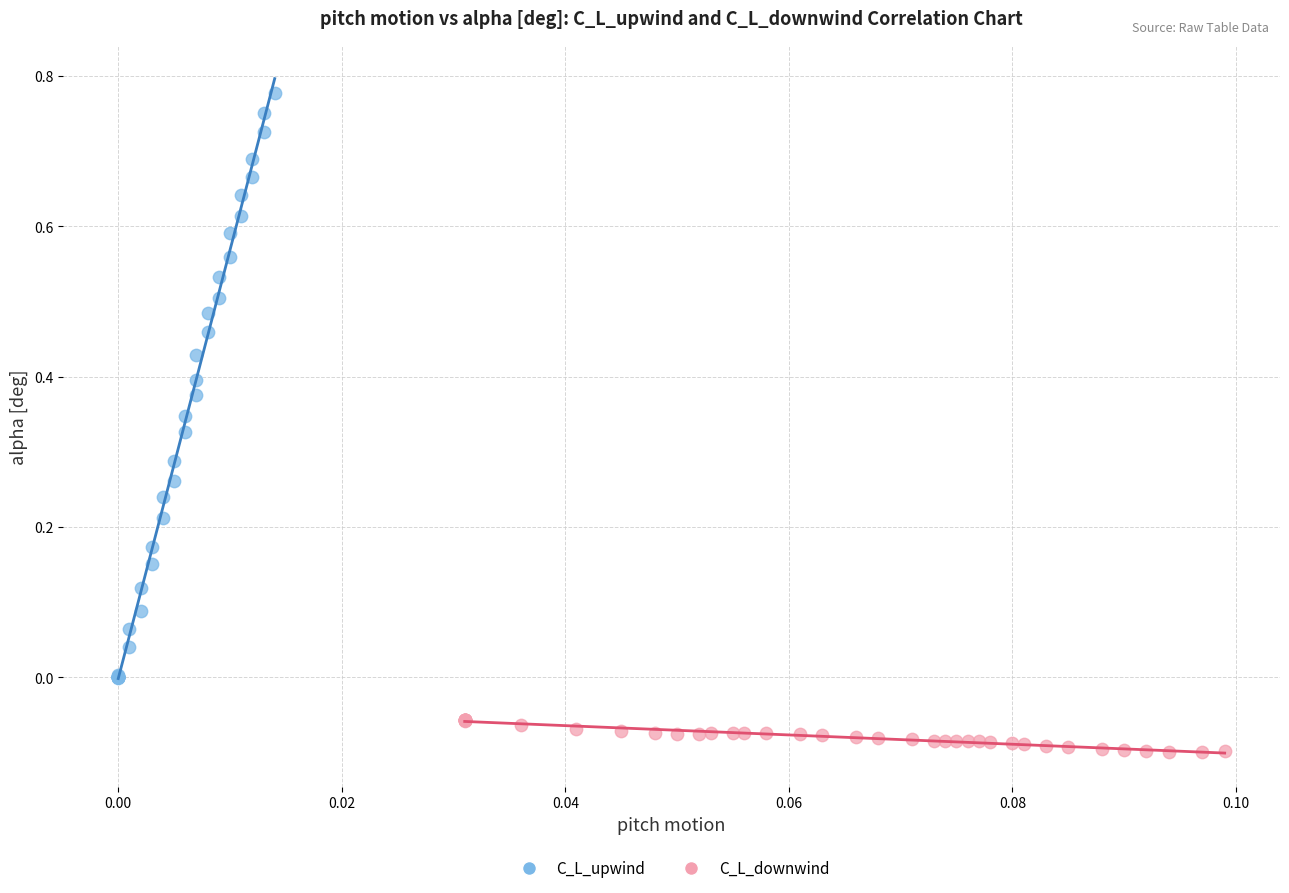

What are all the series names shown in the legend?

C_L_upwind, C_L_downwind